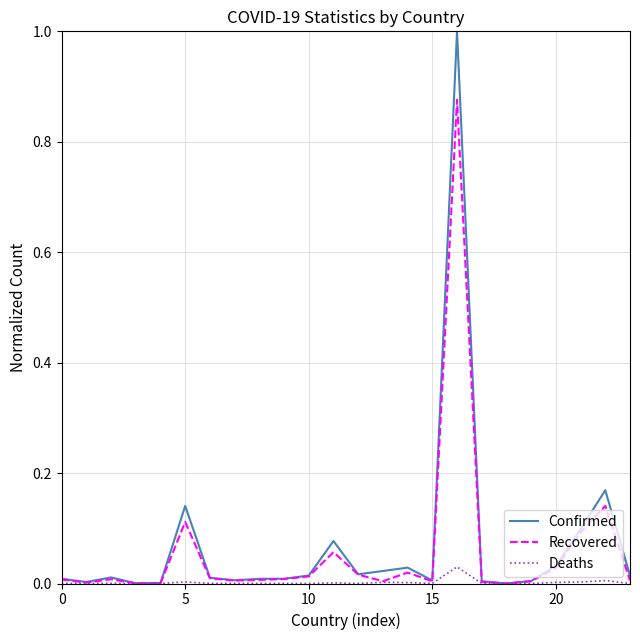

Rank the series by their maximum value, from lowest to highest.

Deaths, Recovered, Confirmed